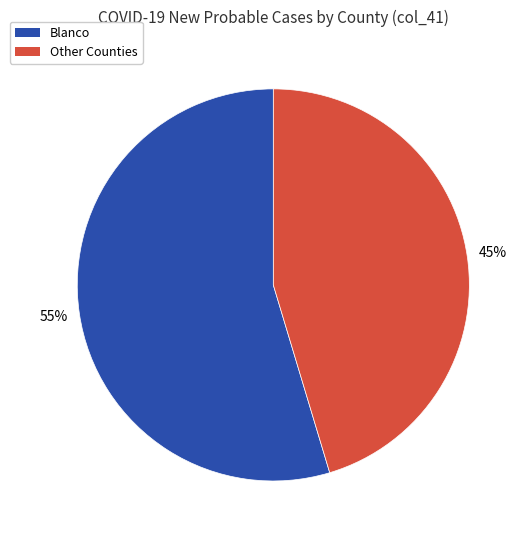

What is the smallest slice in the pie chart?

Other Counties